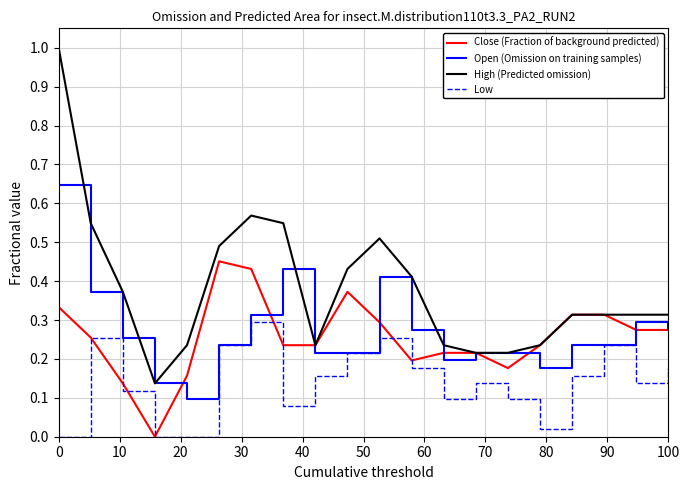

How many distinct data groups are displayed?

4